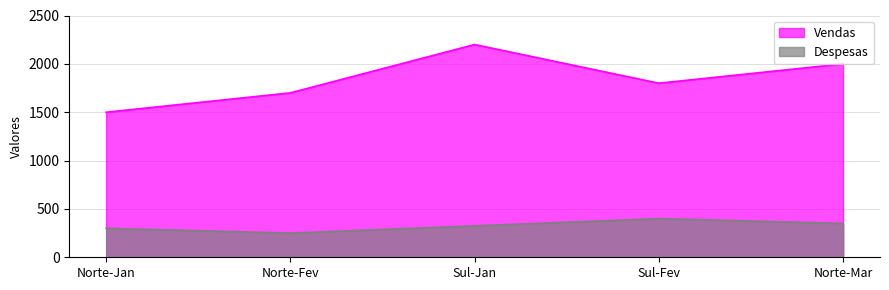

True or false: Vendas and Despesas intersect in this chart.

False